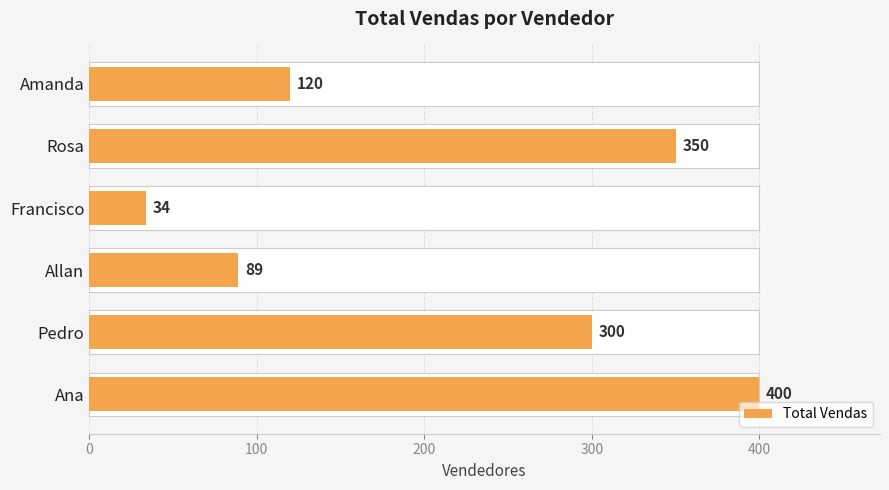

Which has a higher value, 400 or 200?

400